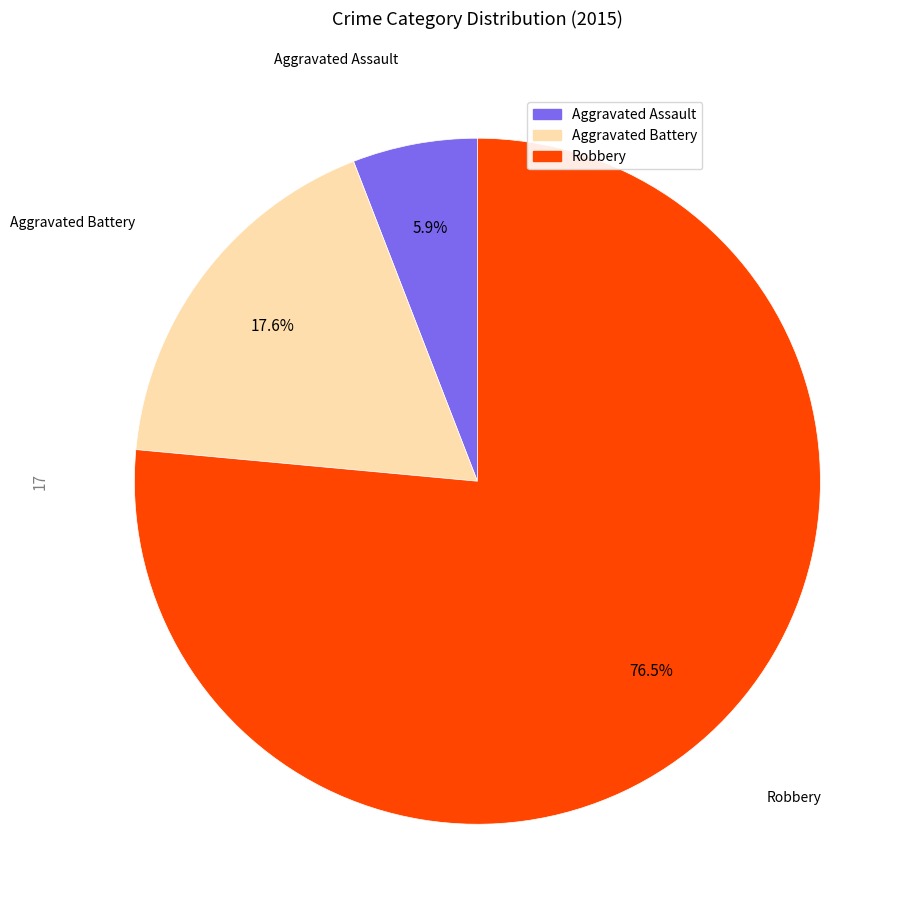

Do Robbery and Aggravated Assault together represent more than half of the pie?

Yes